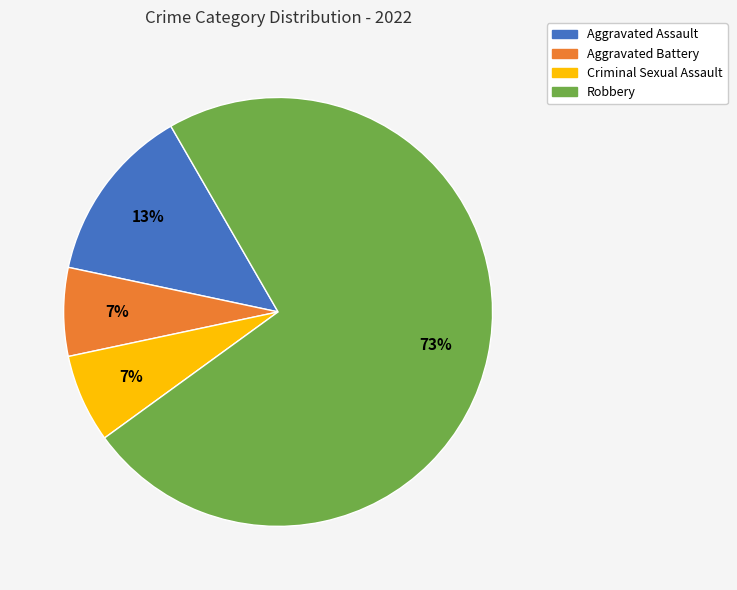

Combined, do Aggravated Battery and Aggravated Assault account for over 50%?

No